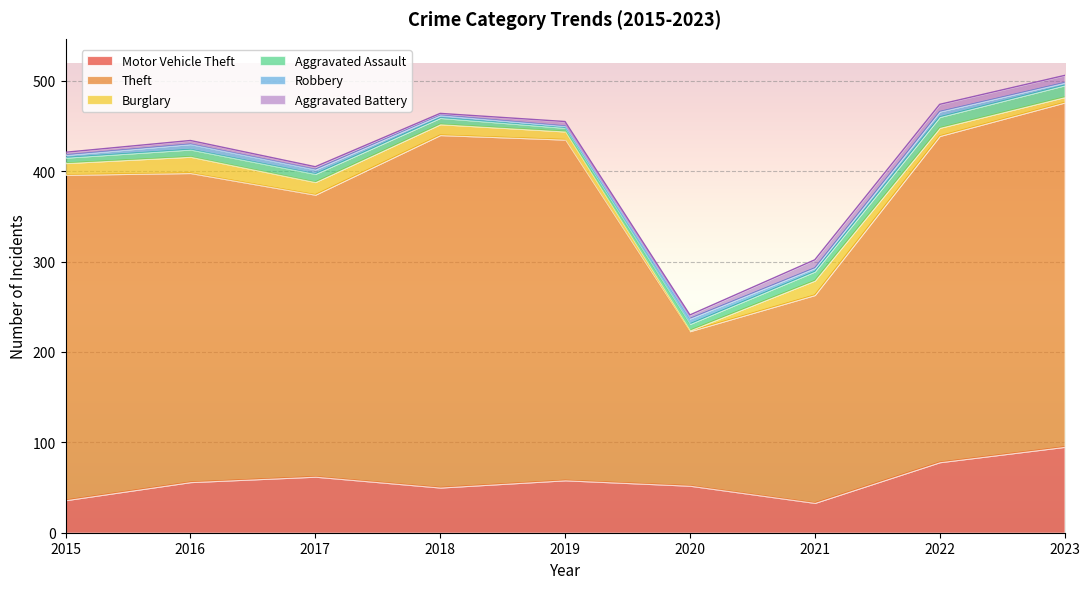

True or false: Aggravated Battery has a value of 9 at 2019.

False